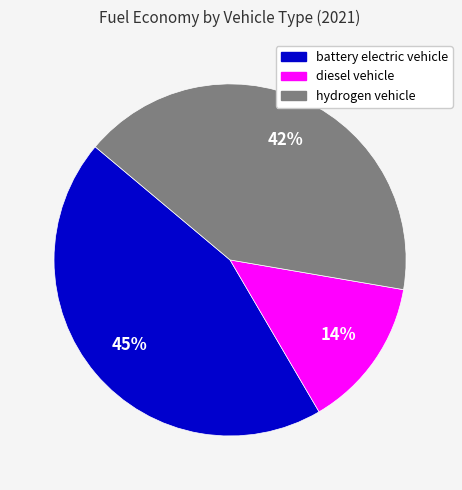

Which slice is the smallest?

diesel vehicle